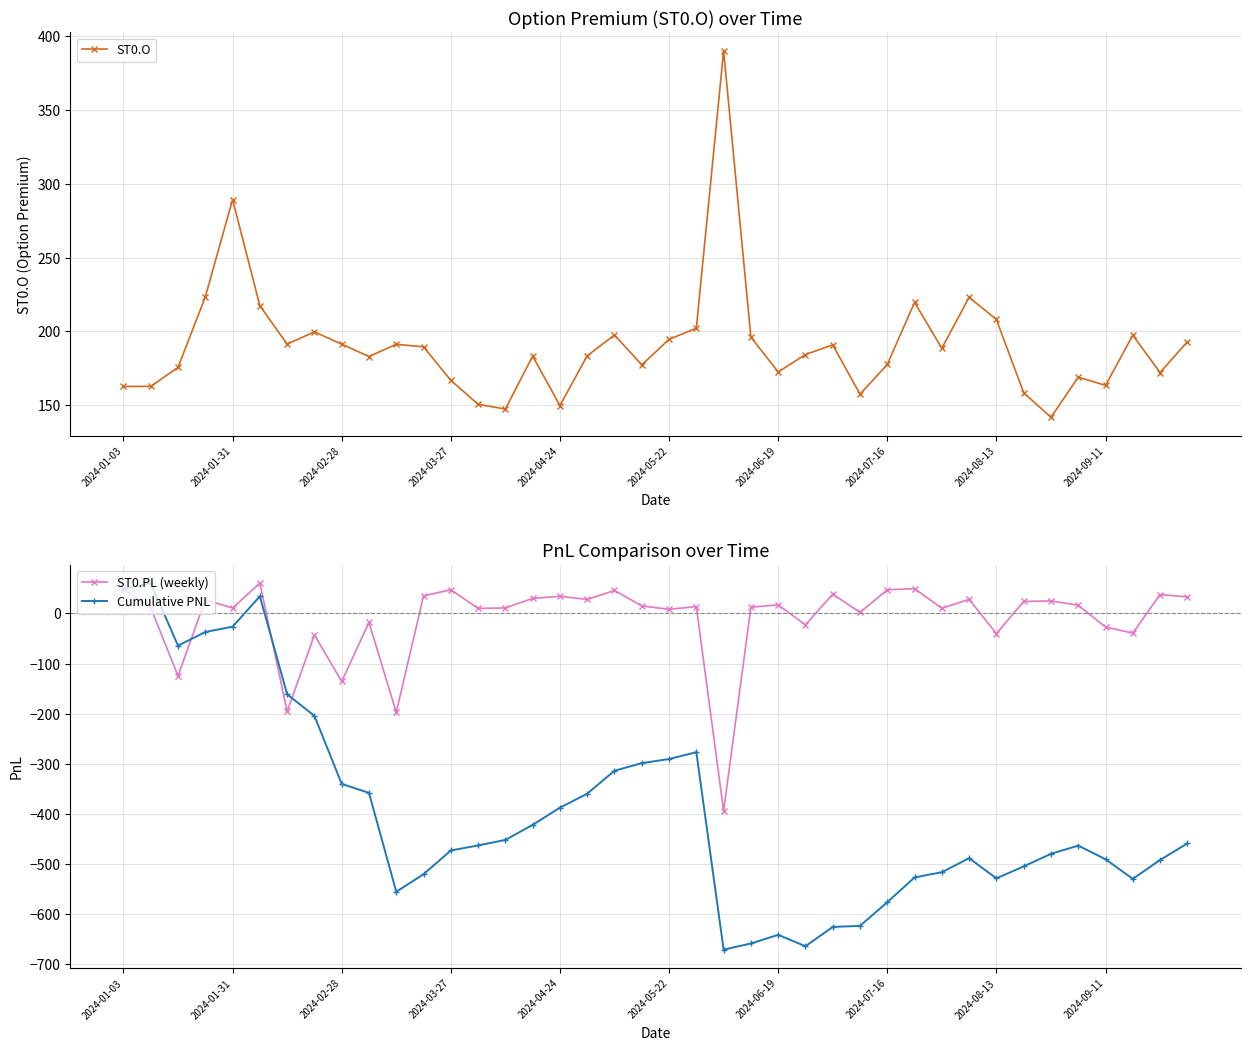

What is the lowest value of the ST0.PL (weekly) series?

-394.0